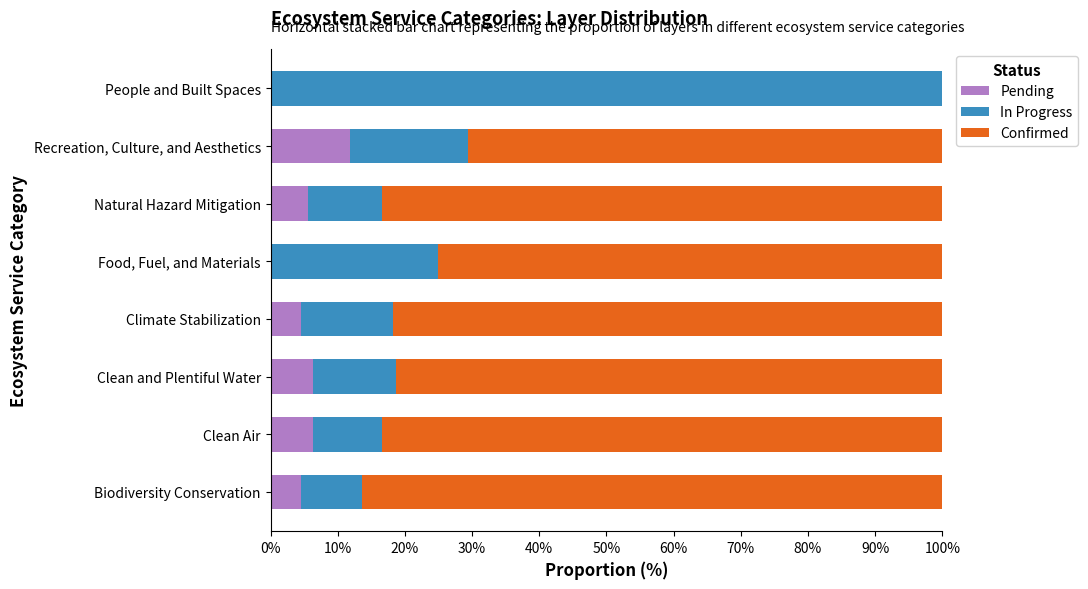

Is it true that Pending equals 5.6 at Natural Hazard Mitigation?

True